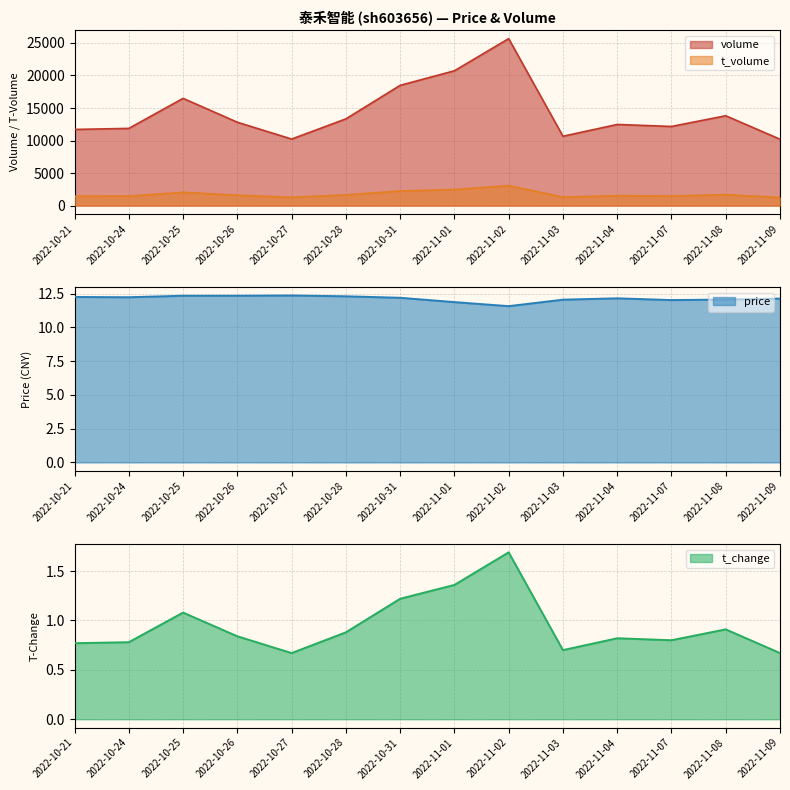

What is the difference between the price values at 2022-11-03 and 2022-11-02?

0.5